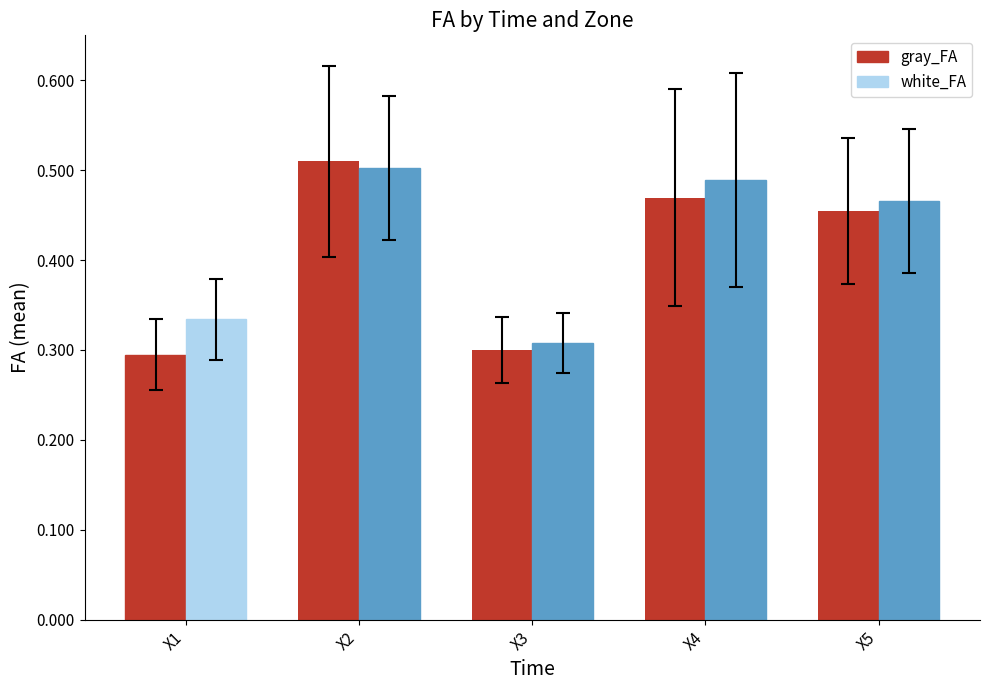

Count the white_FA values in the range 0 to 1.

5